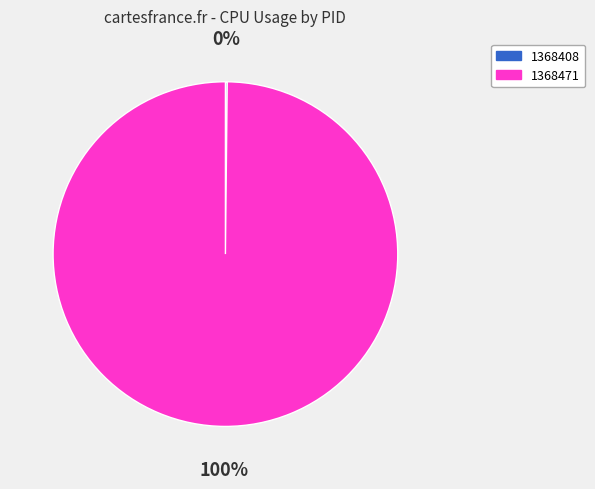

To the nearest percent, what is the difference between the largest and smallest slice percentages?

100%